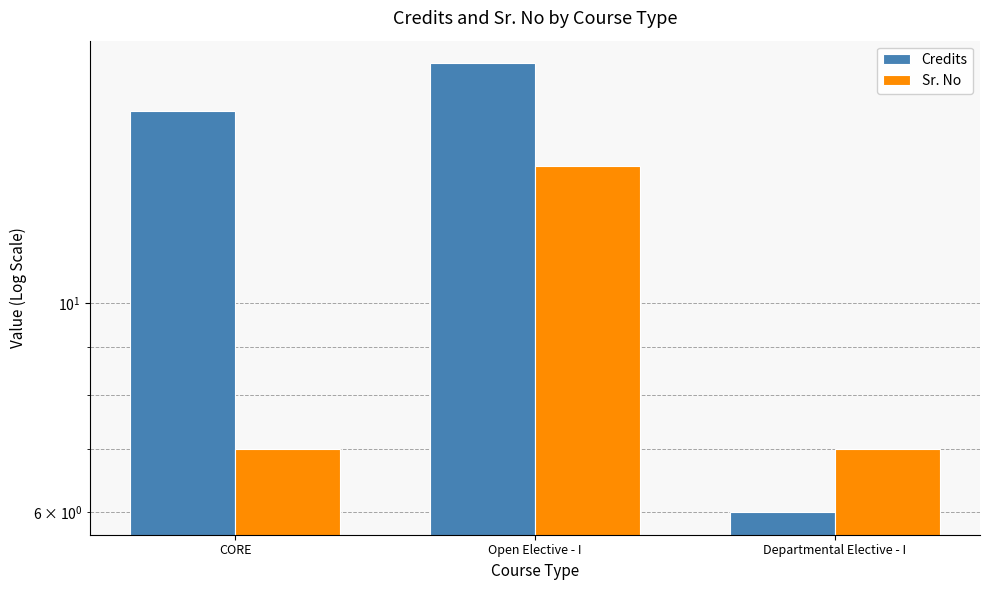

What is the sum of the Sr. No values at Departmental Elective - I and CORE?

14